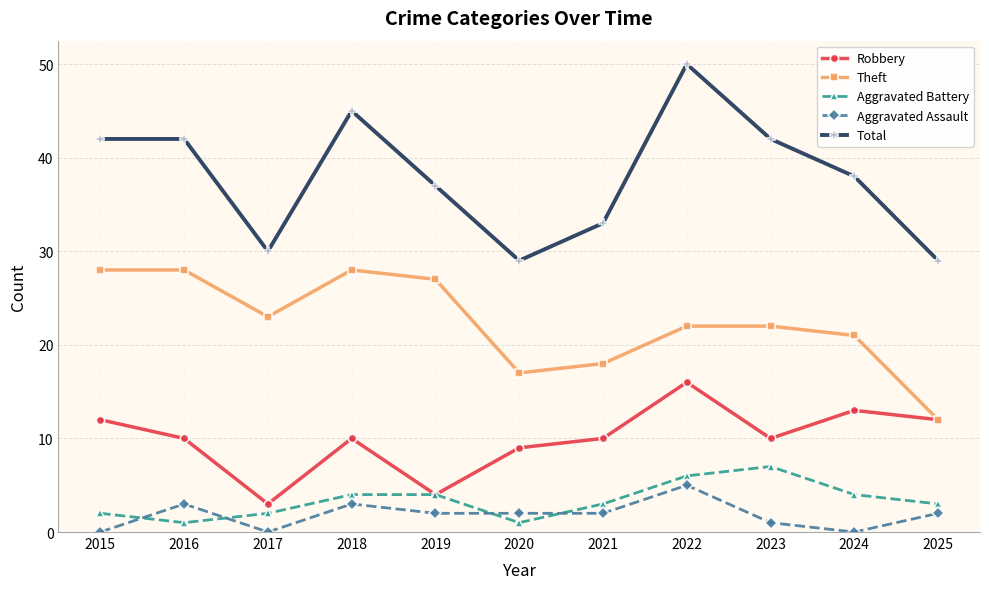

True or false: Total has a value of 38 at 2024.

True